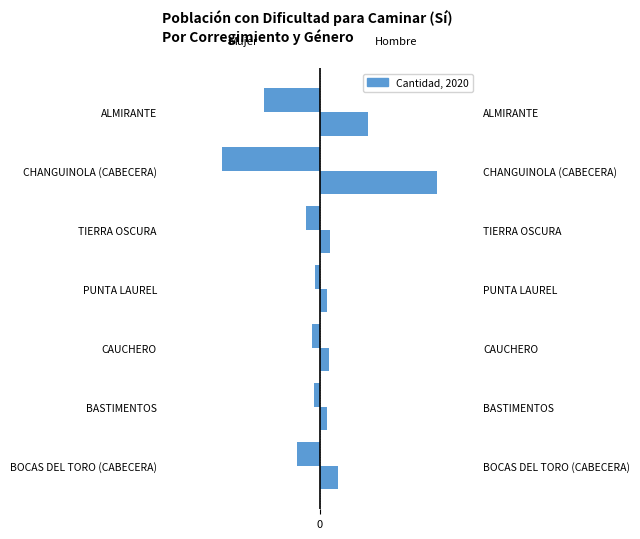

The Mujer series shows -29 at TIERRA OSCURA. True or false?

False